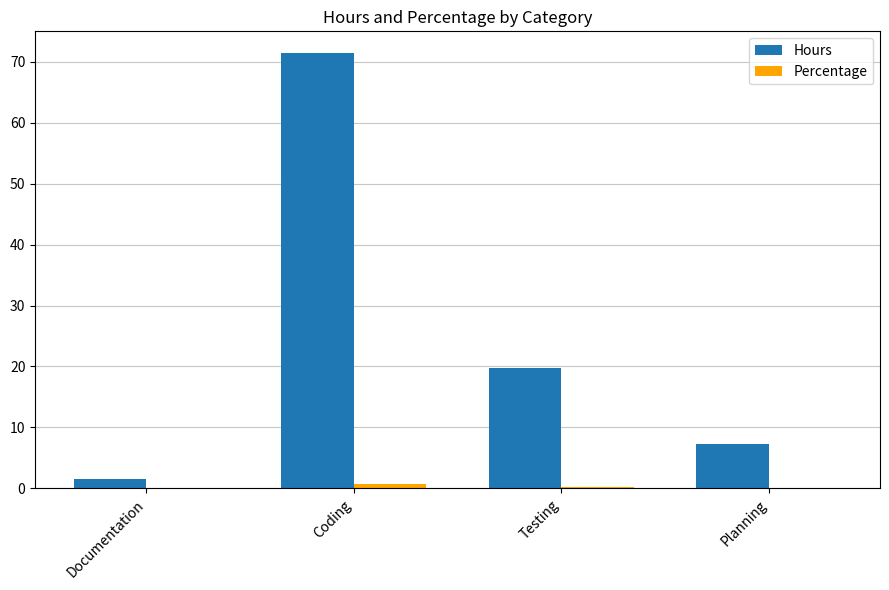

Which series changed the most between Coding and Testing?

Hours